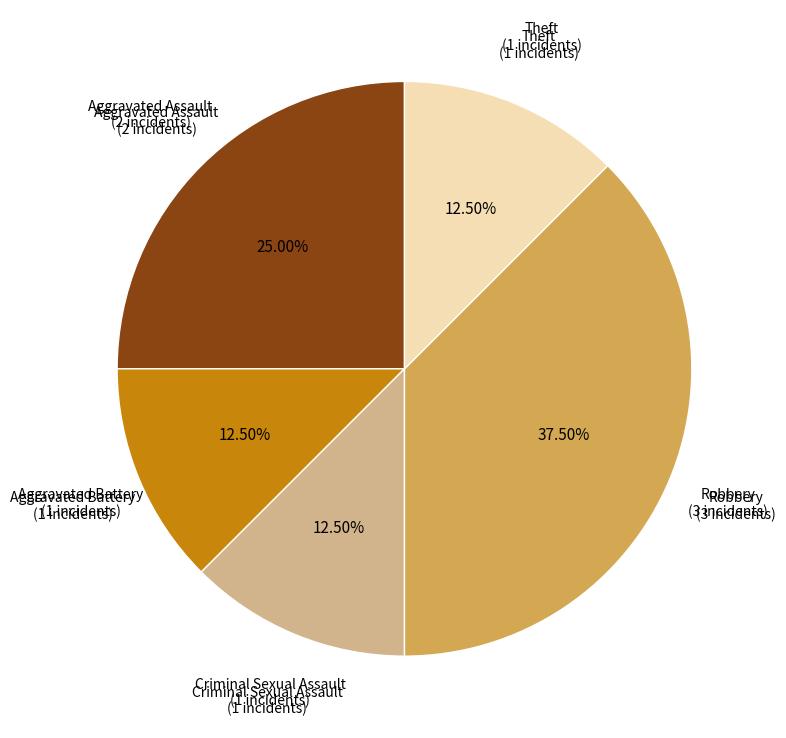

Is the sum of Robbery and Aggravated Assault greater than half?

Yes